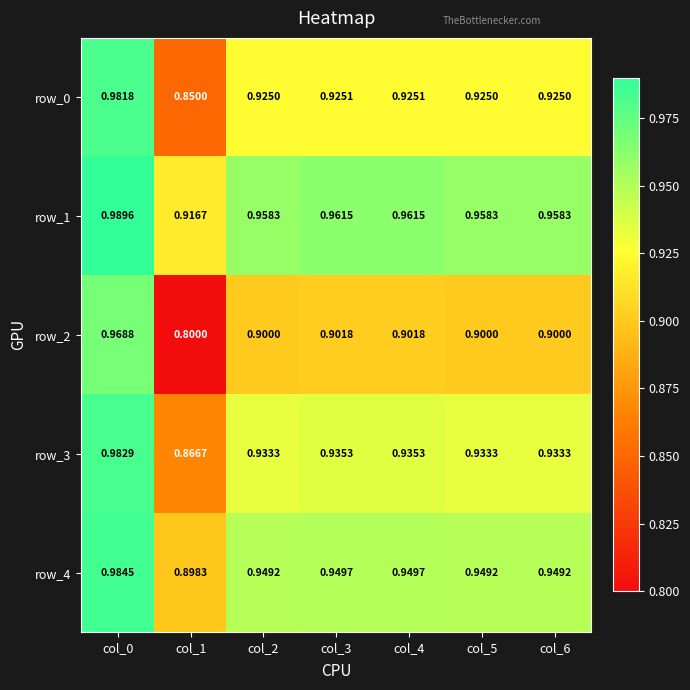

Is it true that row_2 equals 0.9 at col_3?

True